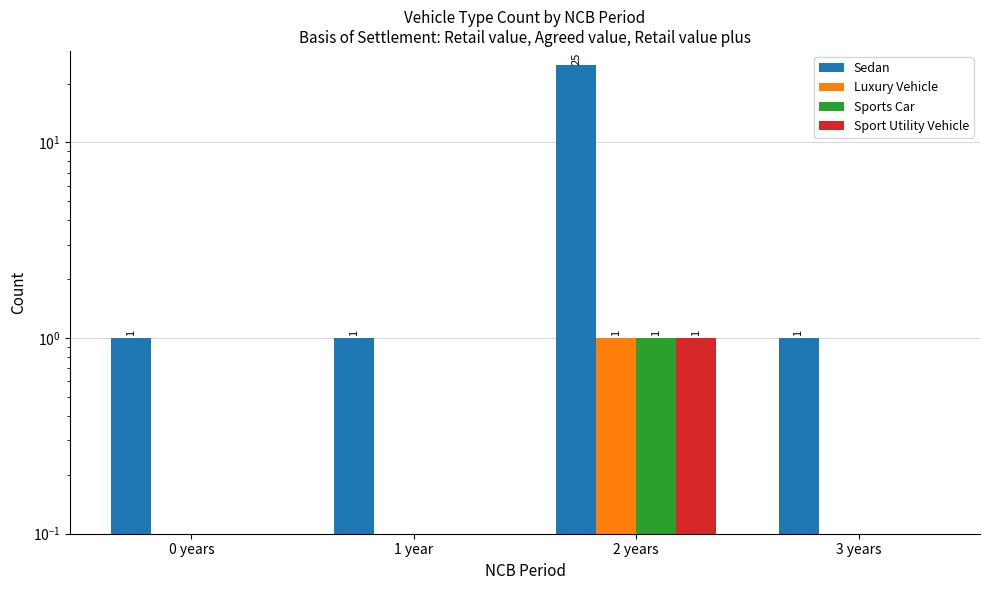

At how many categories does at least one series exceed 8?

1